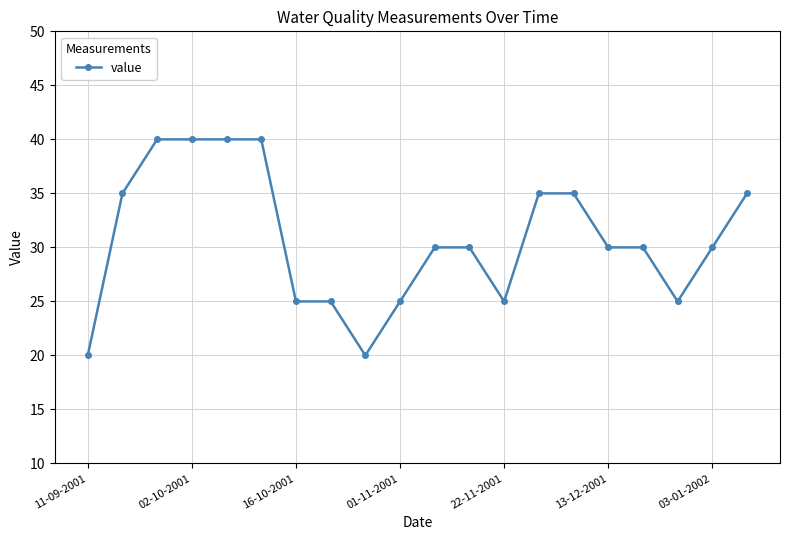

What is the difference between the maximum and minimum values?

20